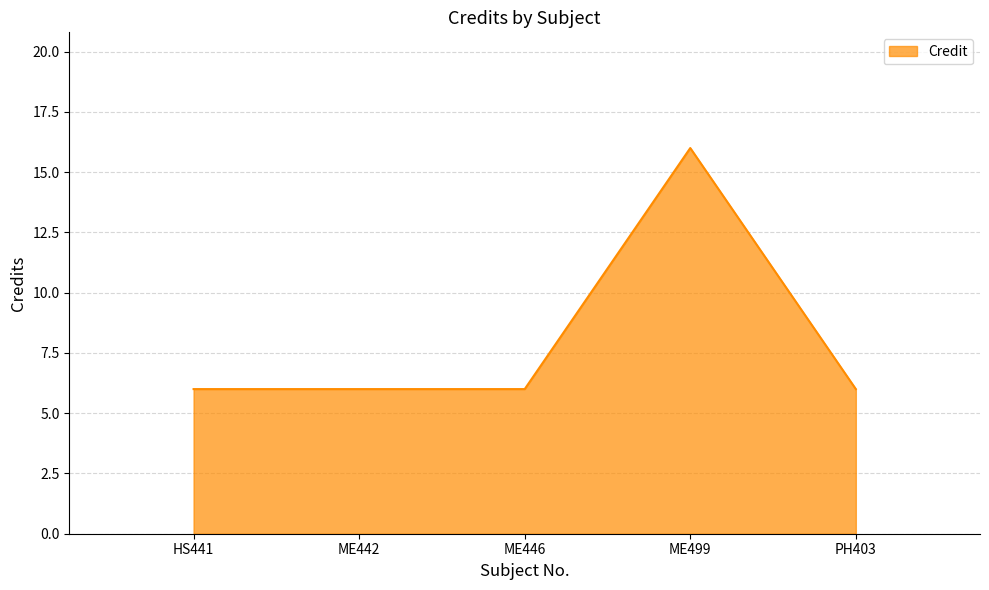

What is the average value?

8